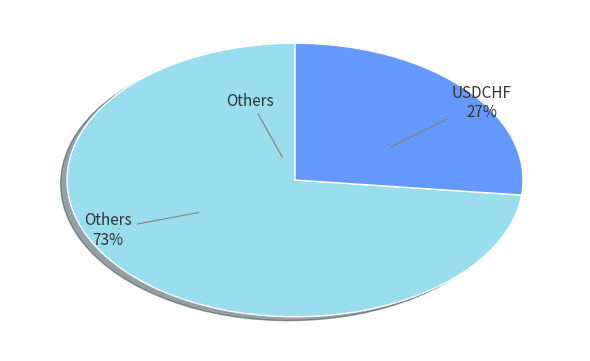

Which slice represents more than half of the pie?

Others